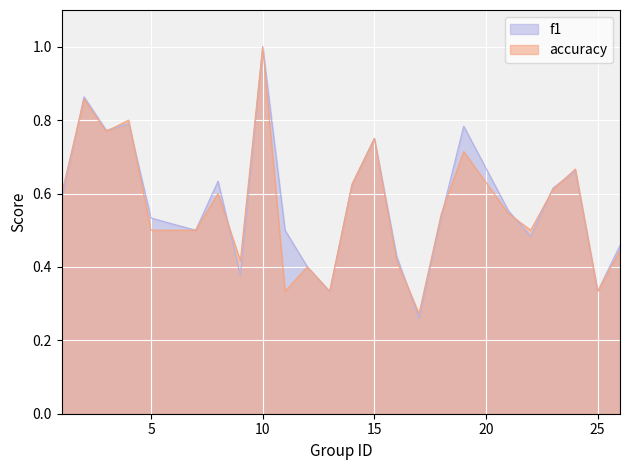

How many lines are shown in the chart?

2